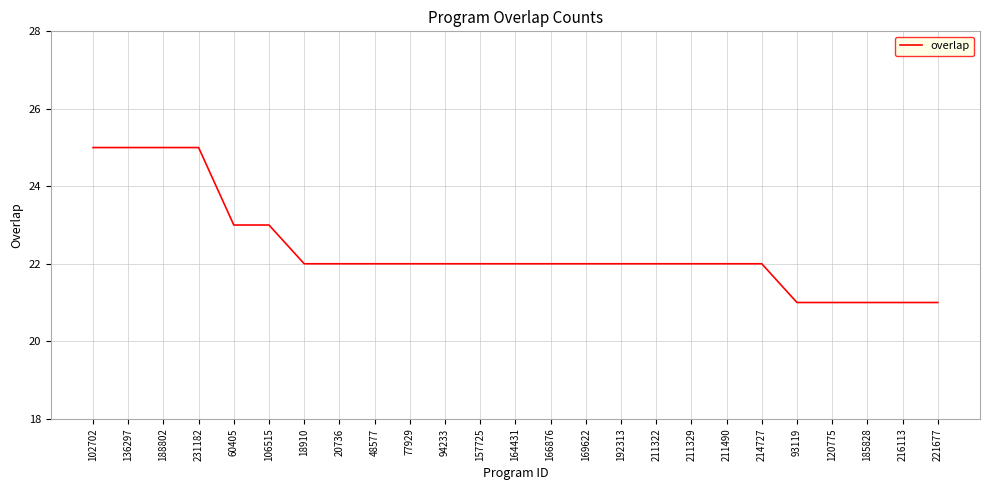

What is the greatest value displayed?

25